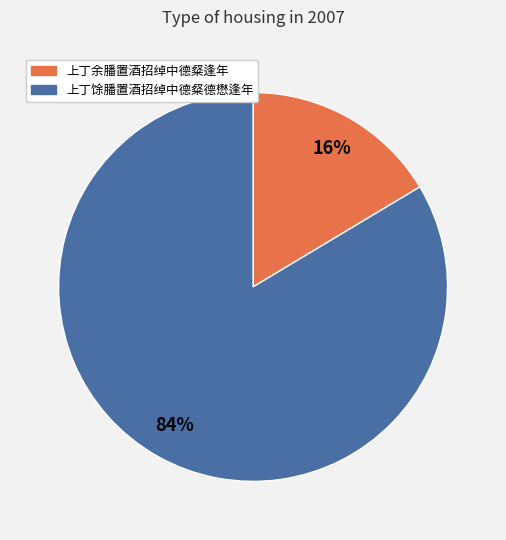

To the nearest percent, what is the combined percentage of 上丁馀膰置酒招绰中德粲德懋逢年 and 上丁余膰置酒招绰中德粲逢年?

100%